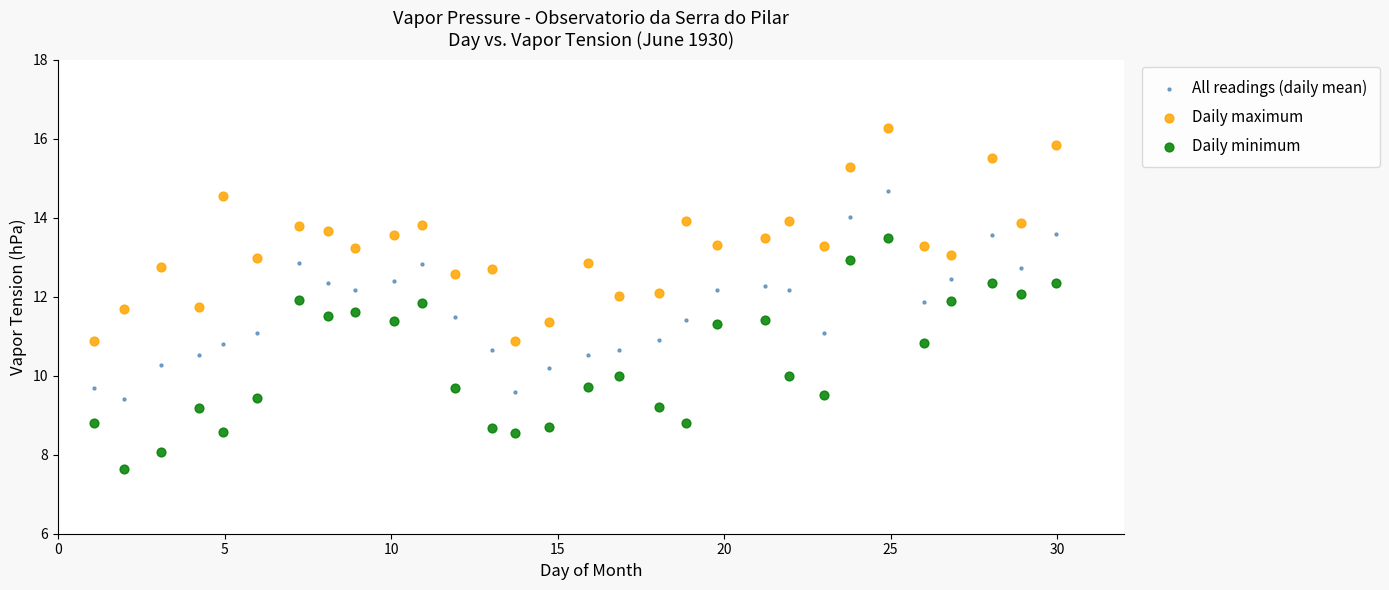

What is the X range (max minus min) for the scatter plot?

28.9